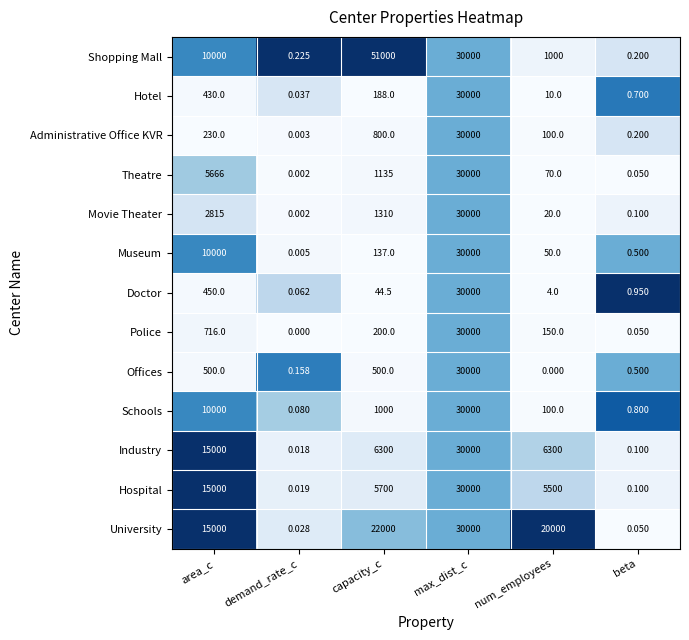

At which label is University closest to 15000?

area_c